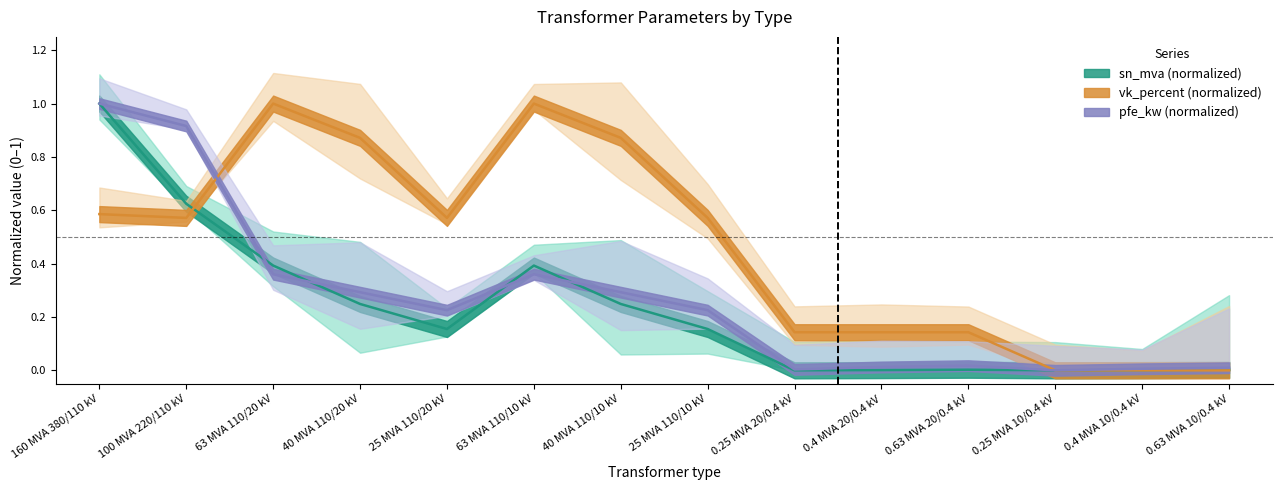

What is the label of the 5th point from the right?

0.4 MVA 20/0.4 kV